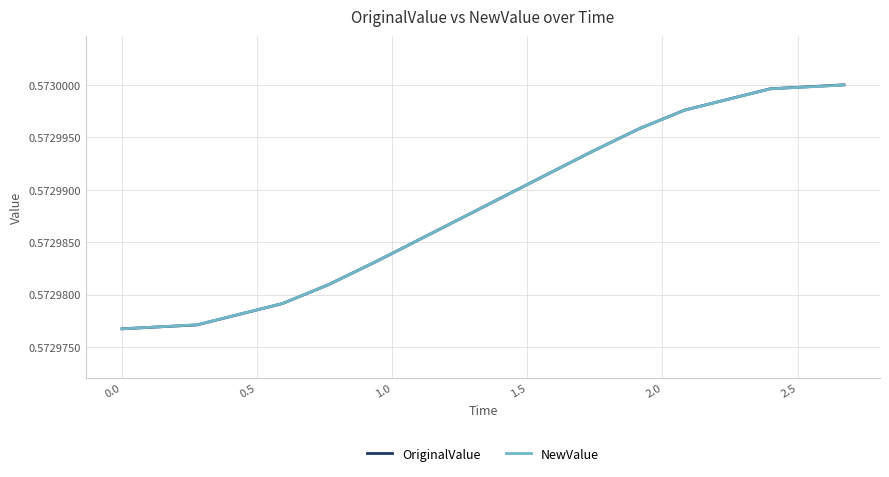

Which series has the largest range (max minus min)?

OriginalValue